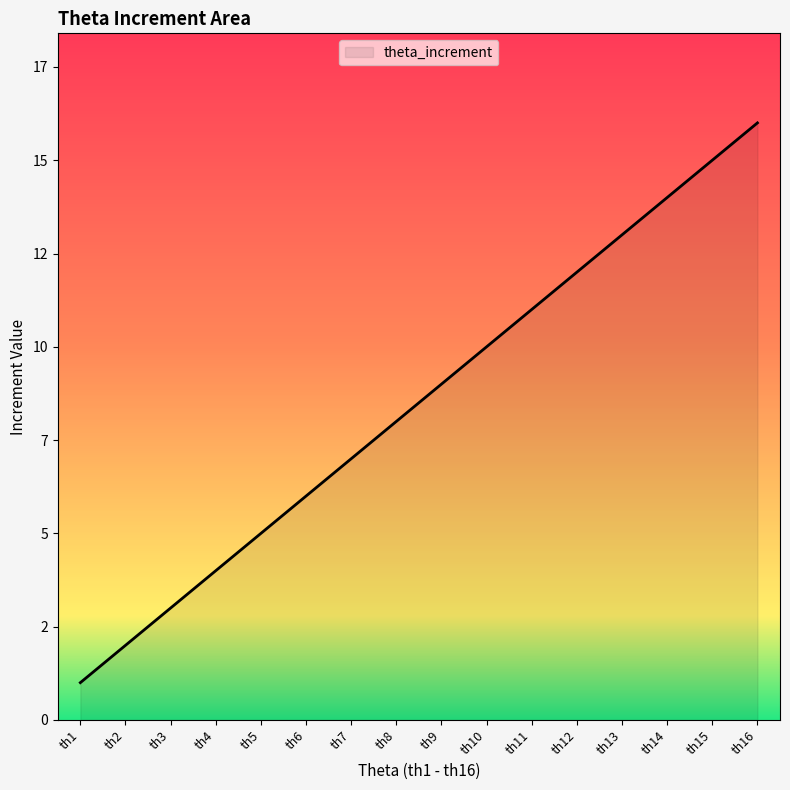

Does the chart have visible grid lines?

No